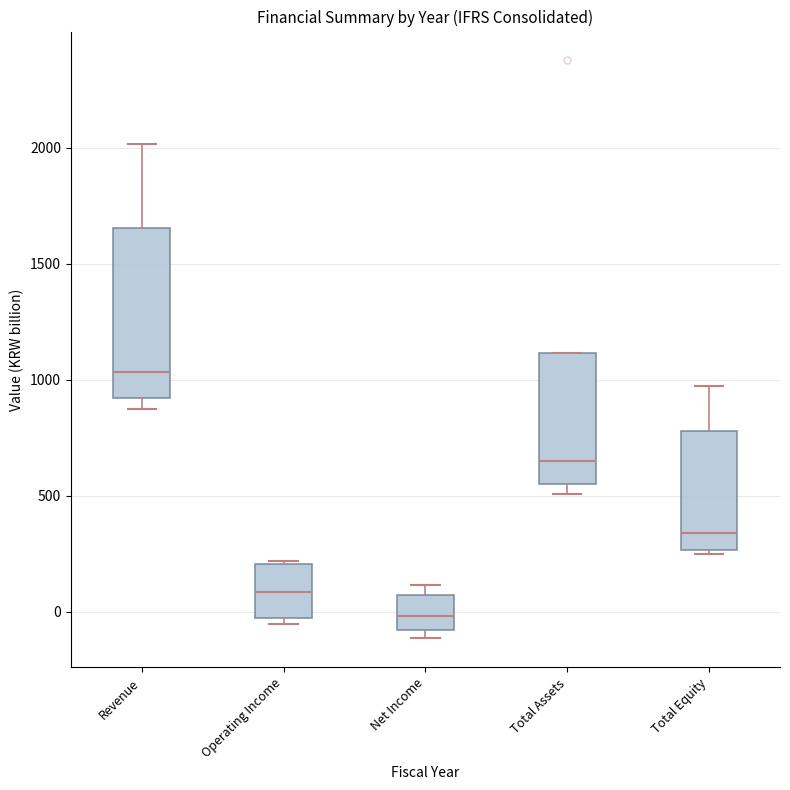

Where is the lower edge of the box for Net Income on the y-axis? The values are not printed on the chart, so give them approximately, as read against the axis.

-100